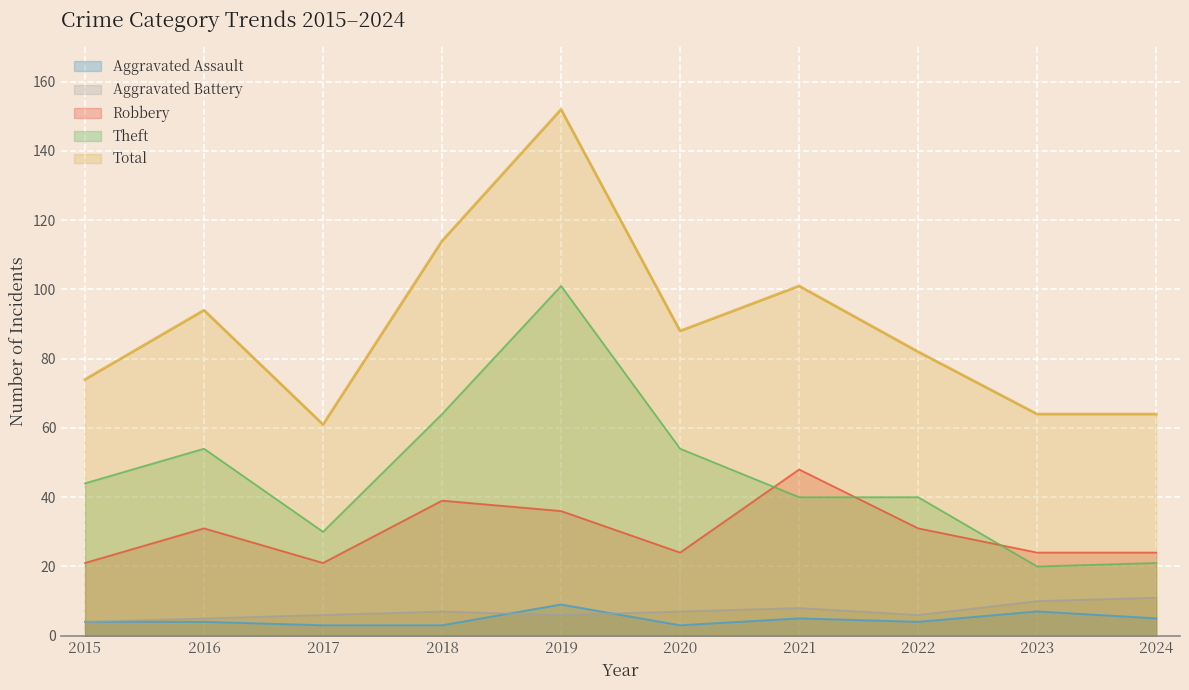

Between 2016 and 2022, which series saw the biggest shift?

Theft